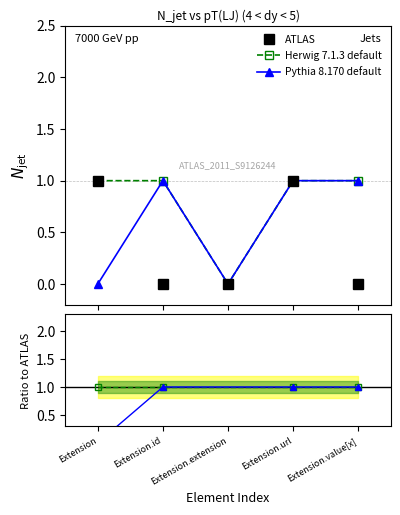

How many Herwig 7.1.3 default values are between 1 and 2?

4